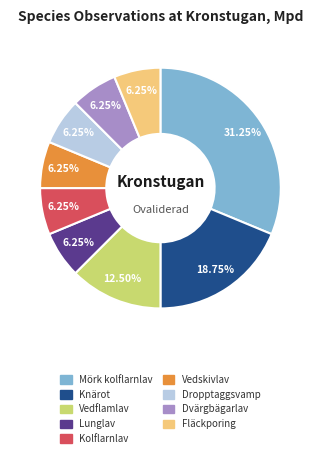

What percentage is the Fläckporing slice, to the nearest percent?

6%